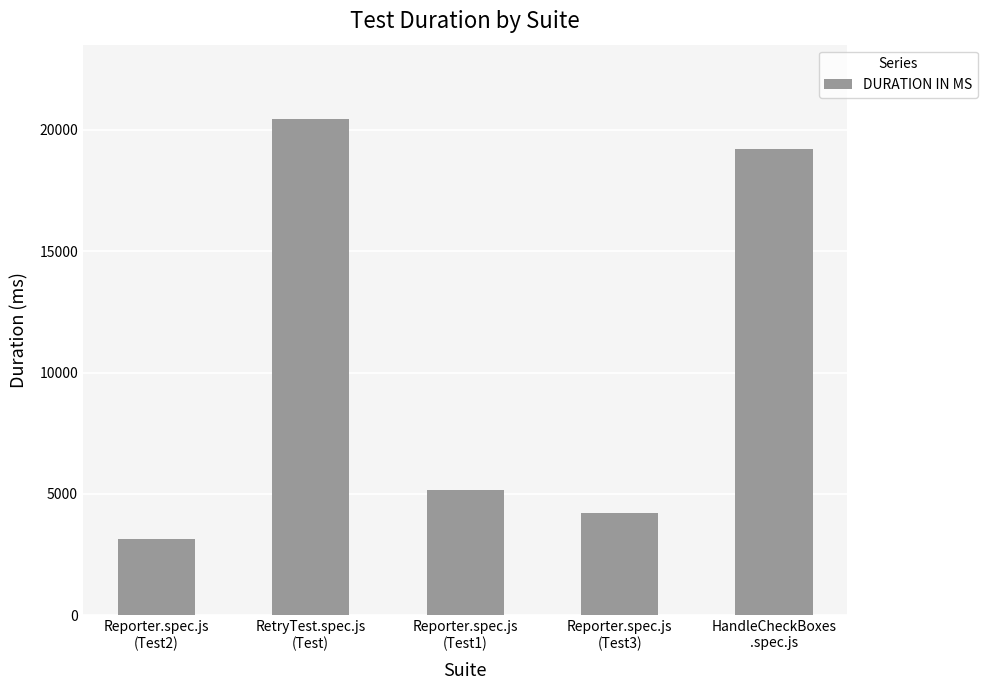

How many bars are there in total?

5